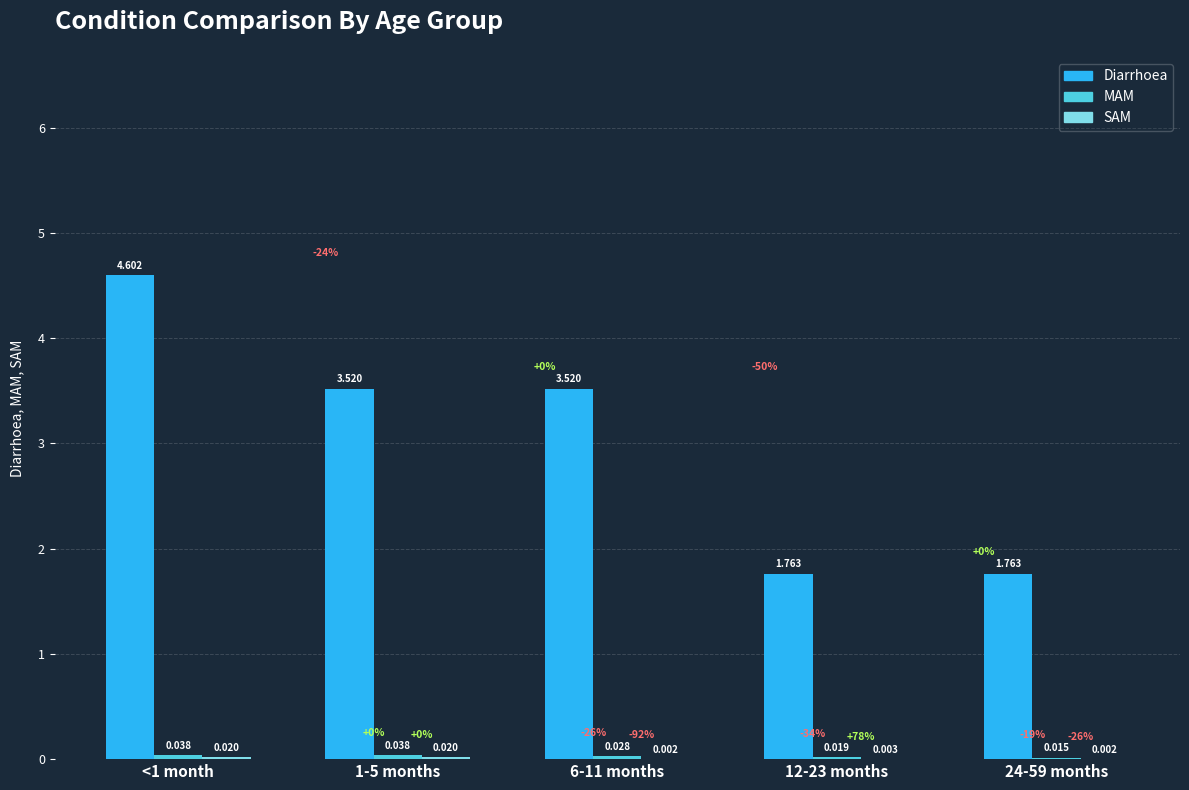

Which series has the largest total across all categories?

Diarrhoea